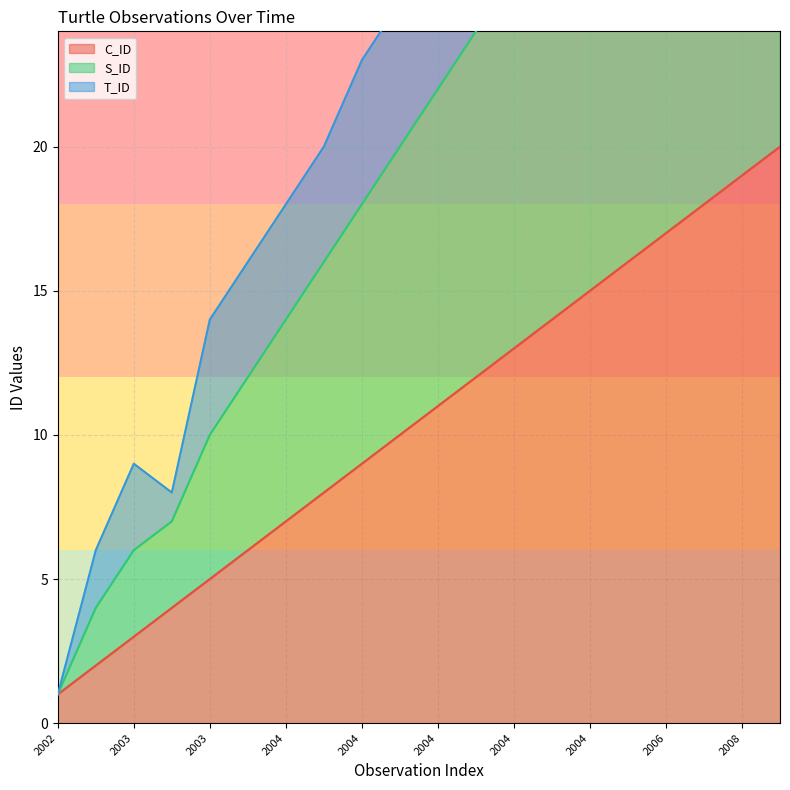

Between 2004 and 2008, which series saw the biggest shift?

T_ID